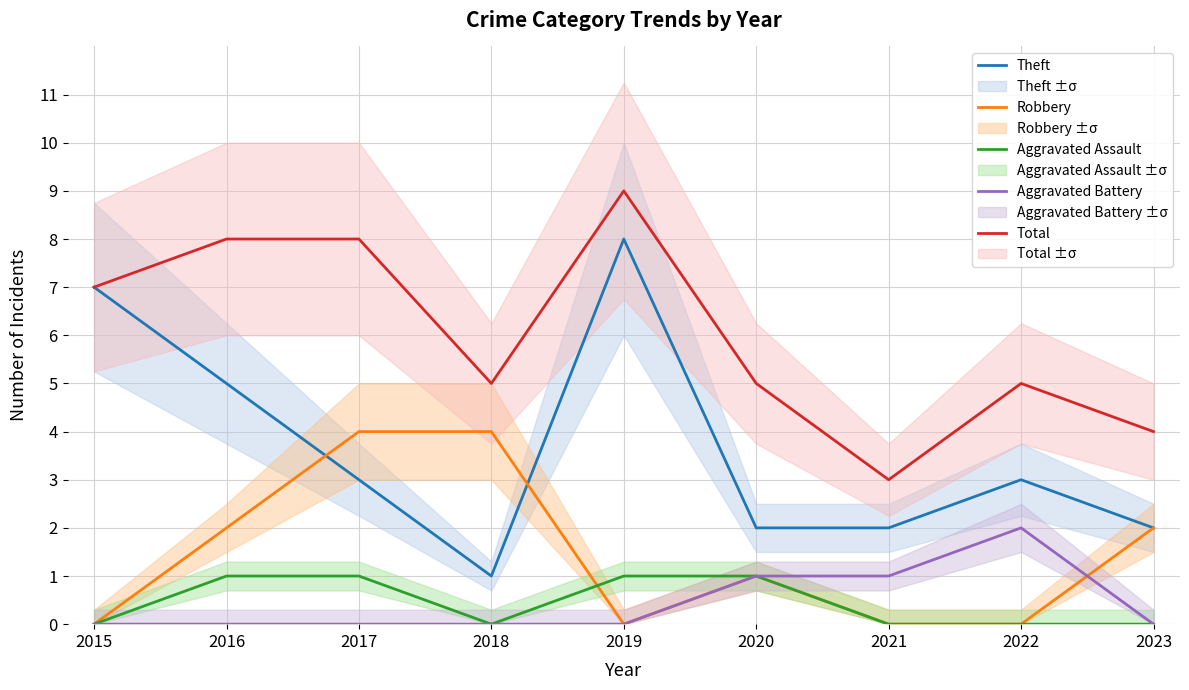

At which category is the sum across all series the highest?

2019